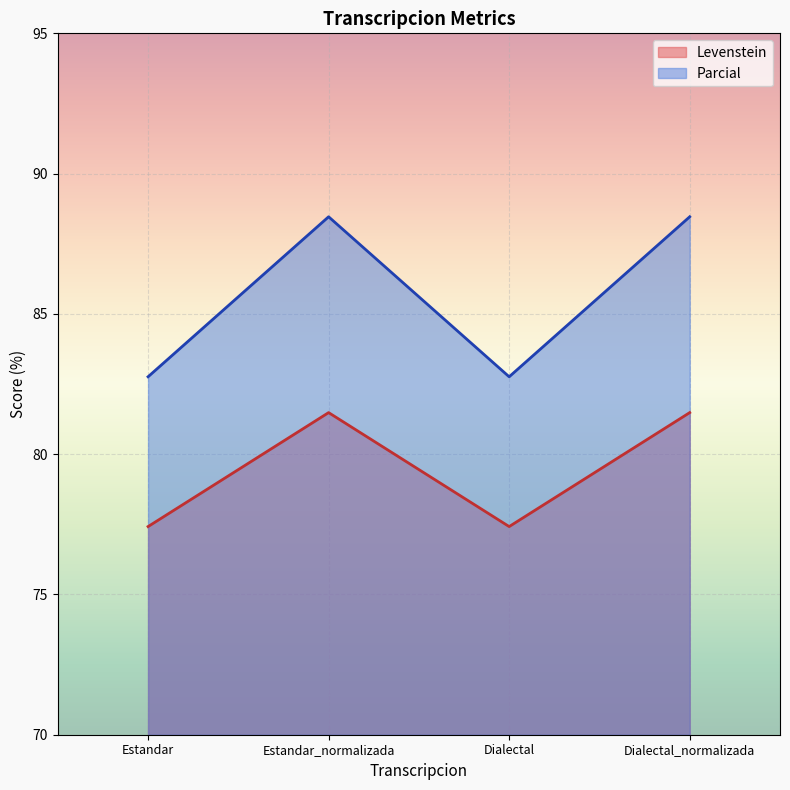

What position from the left is Estandar_normalizada?

2